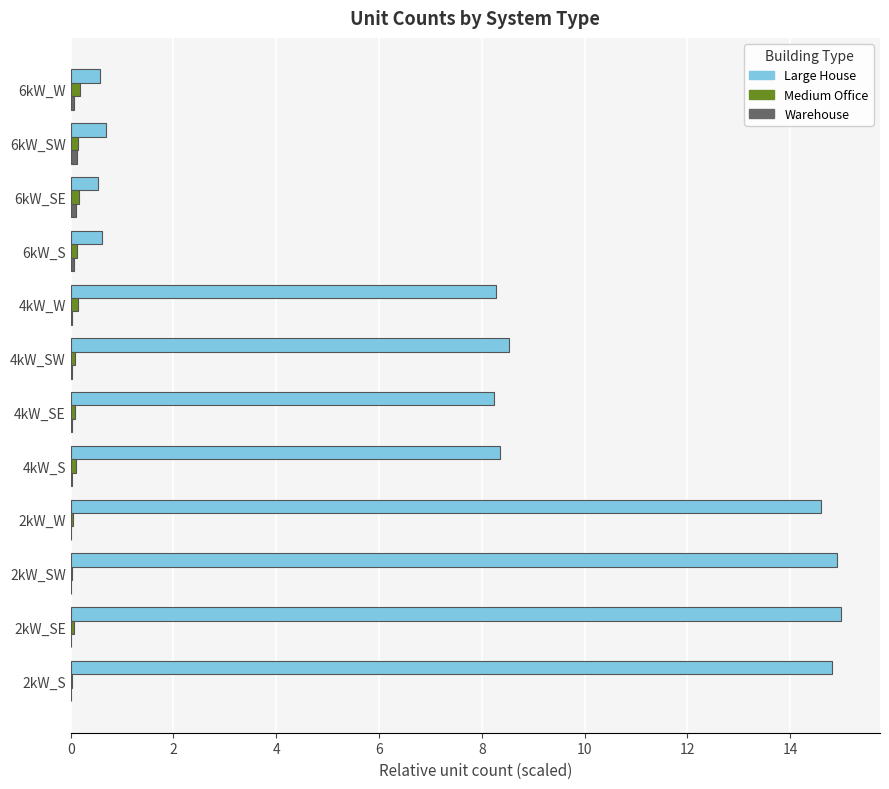

What is the highest value of the Medium Office series?

0.2